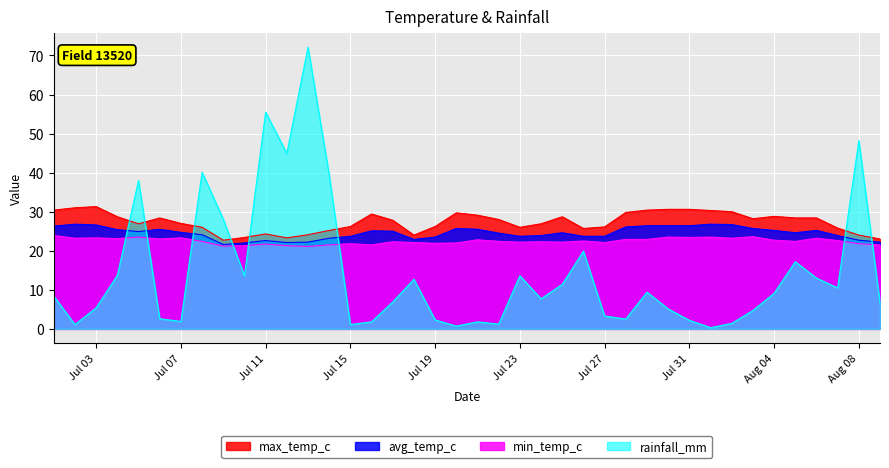

Reading right to left, extract all data points from this chart.

max_temp_c: 23.0	24.0	25.8	28.4	28.4	28.8	28.2	30.0	30.3	30.6	30.6	30.4	29.8	26.1	25.7	28.7	26.9	26.0	28.0	29.1	29.7	26.2	24.0	27.8	29.4	26.2	25.2	24.1	23.3	24.3	23.4	22.7	26.0	27.0	28.4	26.9	28.7	31.3	31.0	30.4
avg_temp_c: 22.2	22.7	23.9	25.2	24.6	25.2	25.7	26.7	26.8	26.4	26.4	26.4	26.1	23.7	23.7	24.6	23.9	23.7	24.5	25.5	25.7	23.5	22.9	25.0	25.1	23.7	23.2	22.2	22.1	22.6	22.0	21.6	24.1	24.7	25.5	24.9	25.4	26.6	26.8	26.3
min_temp_c: 21.5	21.8	22.6	23.2	22.4	22.7	23.6	23.2	23.5	23.4	23.5	22.9	22.9	22.1	22.5	22.2	22.3	22.2	22.4	22.8	22.0	21.9	22.1	22.3	21.5	21.8	21.5	21.1	21.3	21.7	21.3	21.2	22.4	23.3	23.0	23.5	23.1	23.3	23.2	23.9
rainfall_mm: 6.7	48.2	10.5	13.0	17.2	9.1	4.7	1.4	0.3	2.2	5.1	9.4	2.5	3.3	19.9	11.4	7.7	13.6	1.2	1.8	0.7	2.3	12.7	6.9	1.8	1.1	39.4	72.1	44.9	55.5	13.6	28.1	40.1	1.9	2.6	38.0	13.7	5.4	1.1	8.4